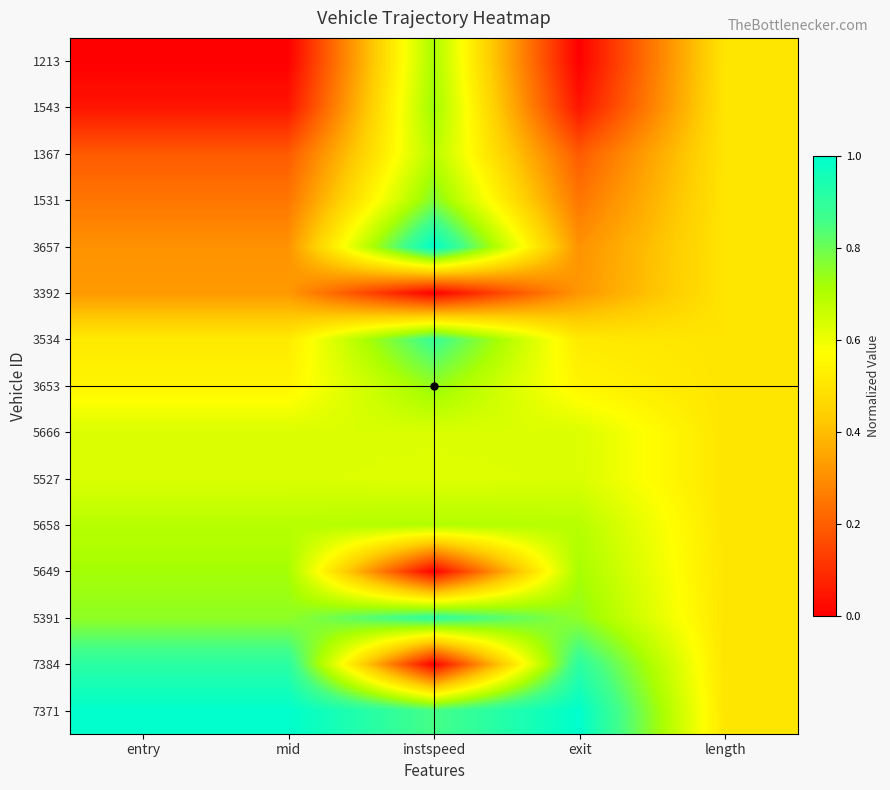

At which category is the sum across all series the highest?

instspeed